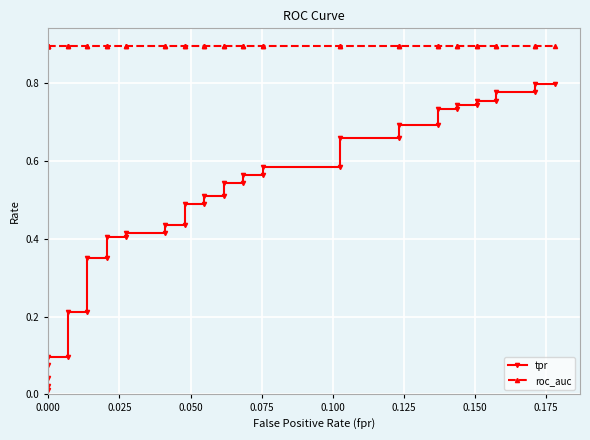

Reading right to left, transcribe all the data shown in this chart.

tpr: 0.8	0.8	0.8	0.8	0.8	0.8	0.7	0.7	0.7	0.7	0.7	0.7	0.7	0.7	0.6	0.6	0.6	0.6	0.5	0.5	0.5	0.5	0.5	0.5	0.4	0.4	0.4	0.4	0.4	0.4	0.4	0.4	0.2	0.2	0.1	0.1	0.1	0.0	0.0	0.0
roc_auc: 0.9	0.9	0.9	0.9	0.9	0.9	0.9	0.9	0.9	0.9	0.9	0.9	0.9	0.9	0.9	0.9	0.9	0.9	0.9	0.9	0.9	0.9	0.9	0.9	0.9	0.9	0.9	0.9	0.9	0.9	0.9	0.9	0.9	0.9	0.9	0.9	0.9	0.9	0.9	0.9